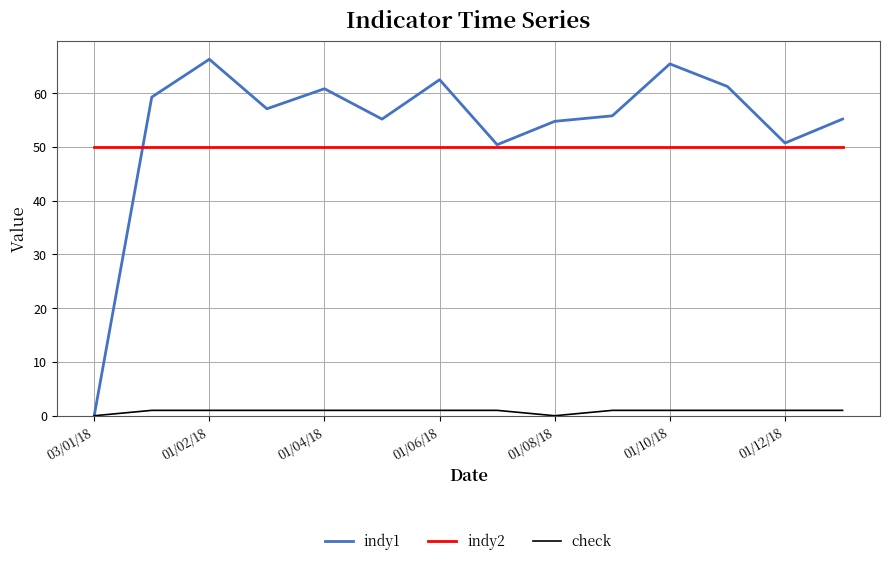

How many interior local valleys does the indy1 series have?

4